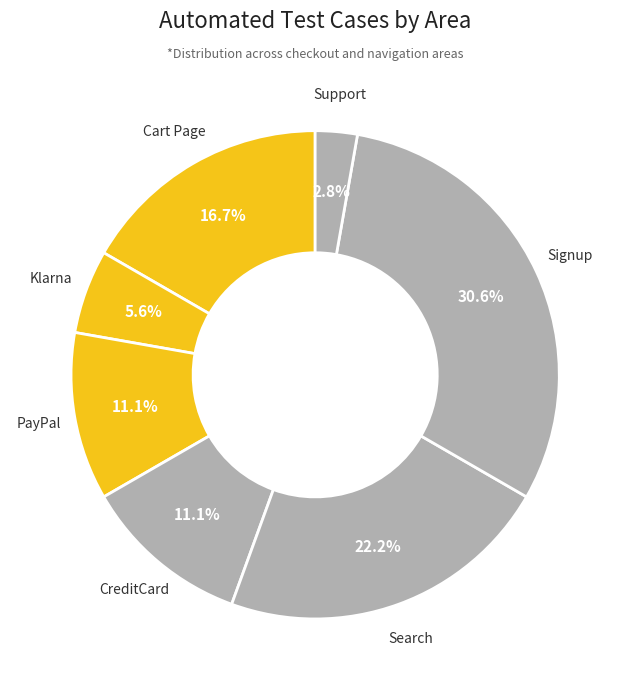

Count the number of slices in the pie.

7